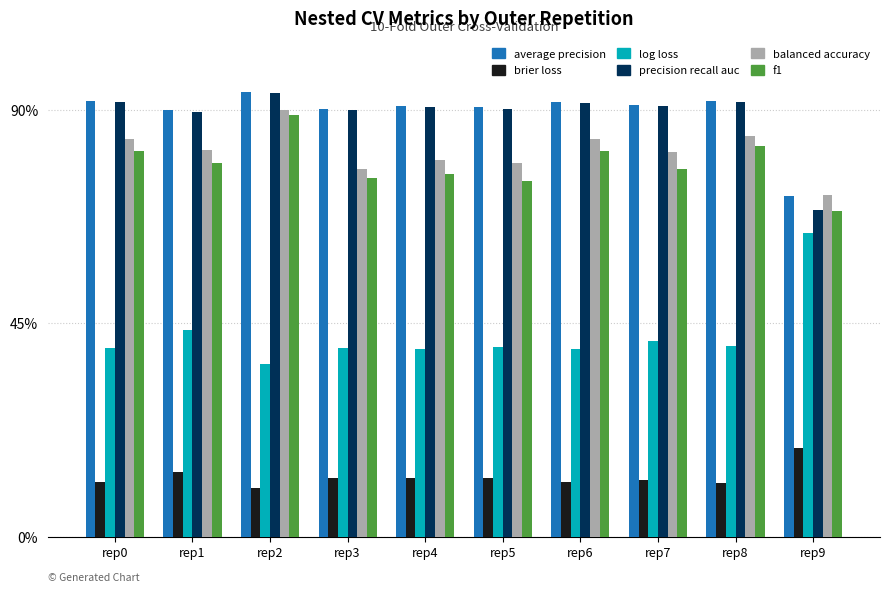

What is the difference between the highest and lowest values at rep9?

0.5